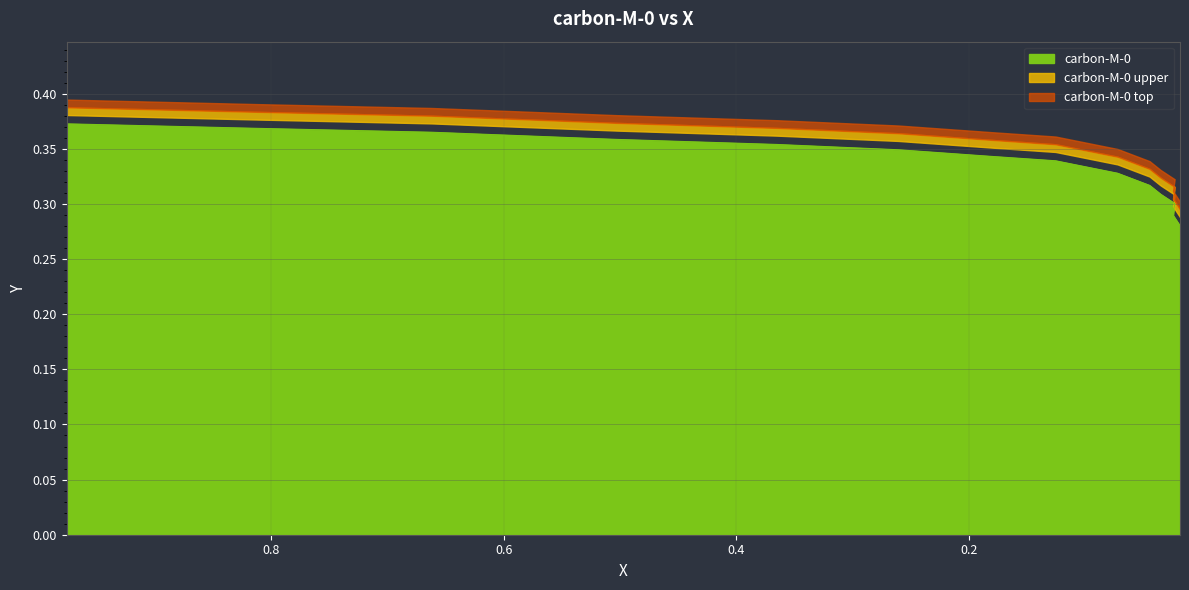

What is the value of the 4th point from the left?

0.4